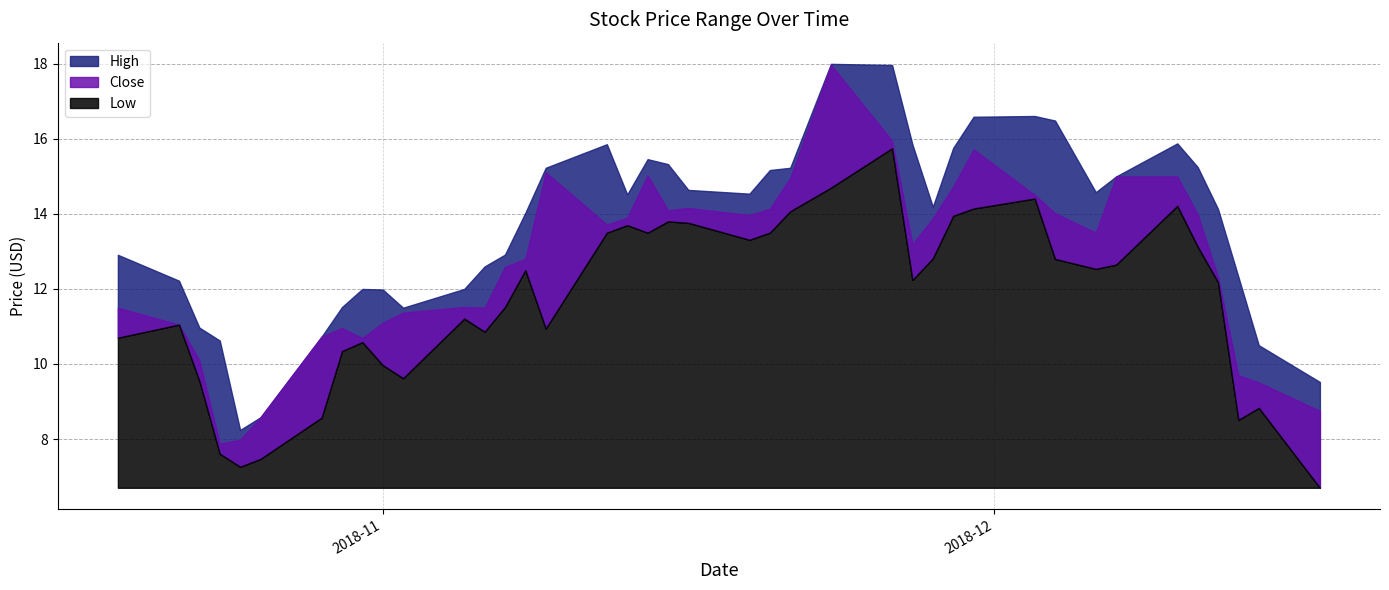

Which label corresponds to the largest value in the chart?

2018-11-23